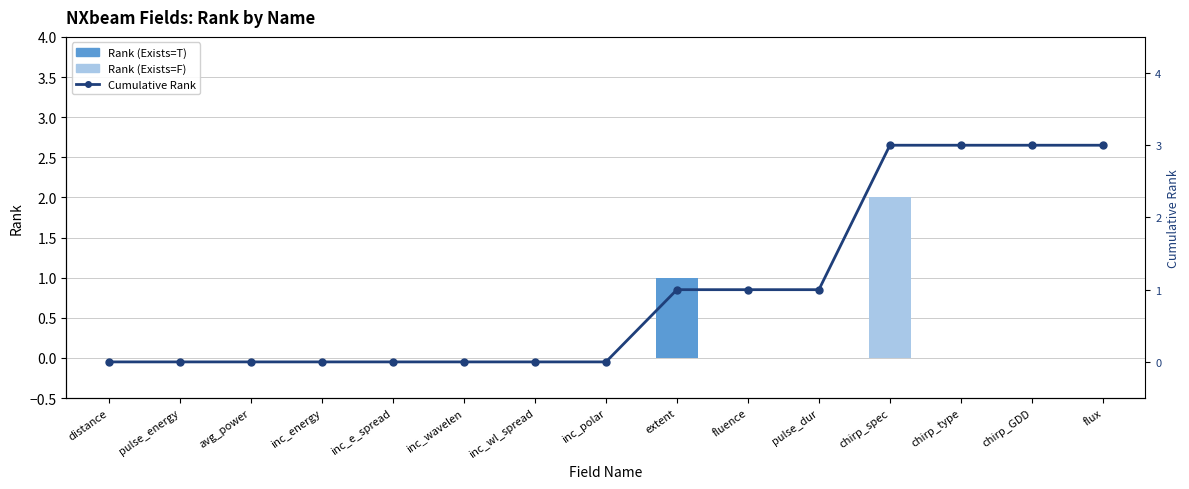

What is the difference between the second highest and second lowest values in the Rank series?

1